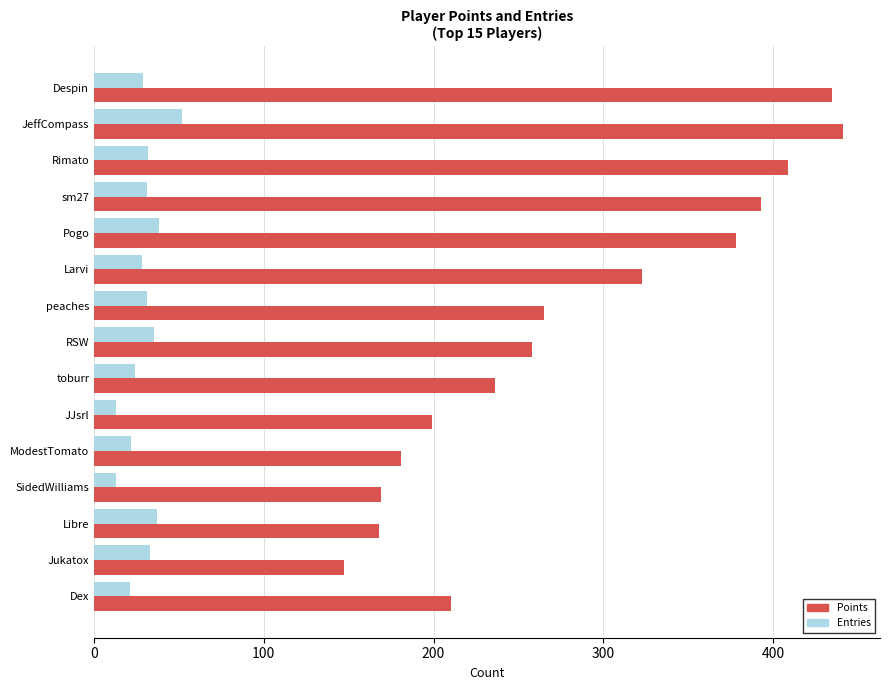

The Points series shows 258 at RSW. True or false?

True